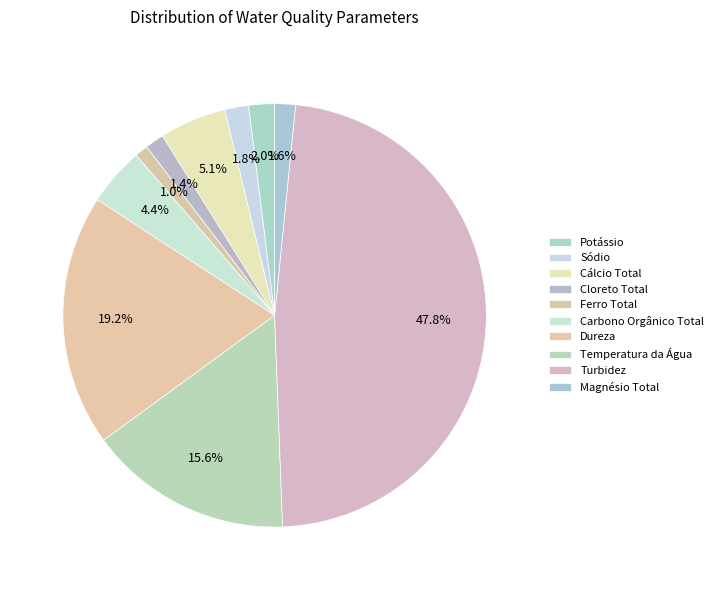

Does Temperatura da Água represent more than half of the total?

No